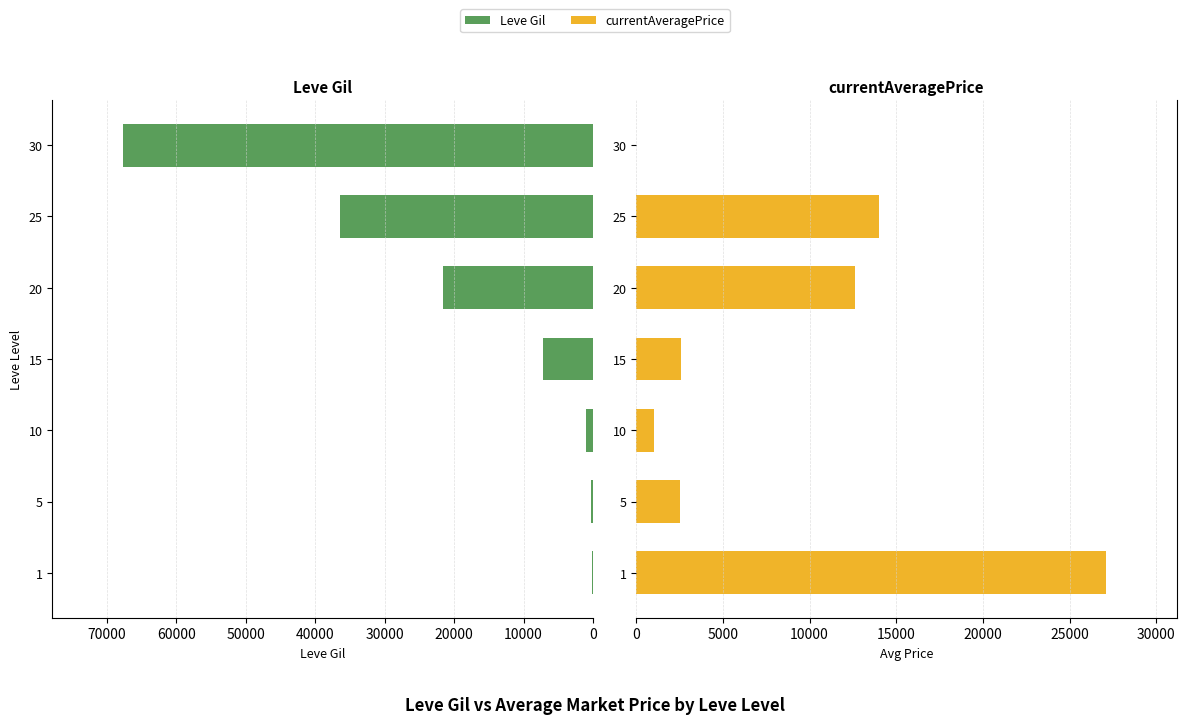

List the series in order of their peak value, lowest first.

currentAveragePrice, Leve Gil